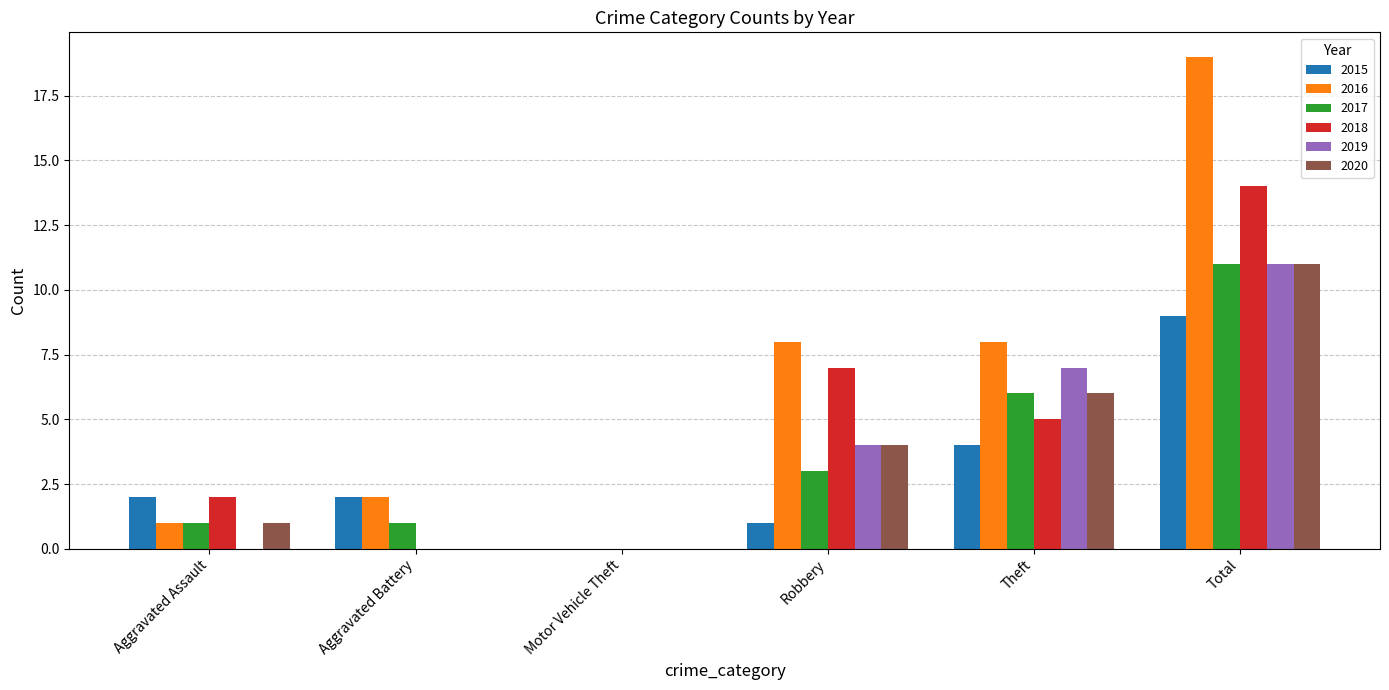

At which category does the chart reach its peak across all series?

Total